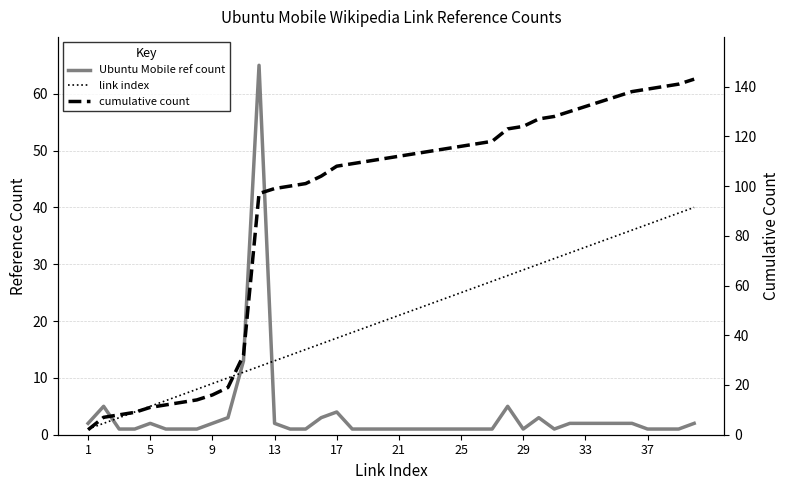

What is the maximum value for cumulative count?

143